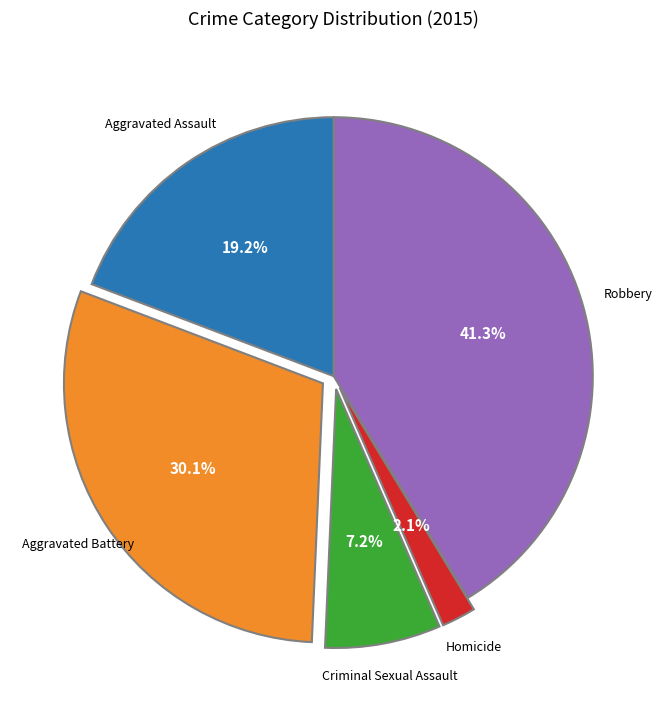

Is there any slice that represents more than half of the pie?

No